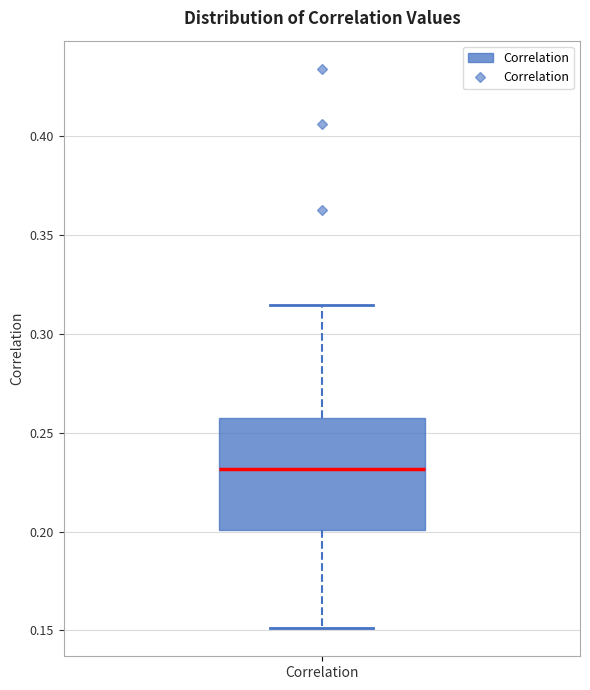

Transcribe this box plot: give where the median line is, the range the box spans, and where the two whiskers end, as read against the y-axis. The values are not printed on the chart, so give them approximately, as read against the axis.

median 0.230, box 0.200 to 0.255, whiskers 0.150 to 0.315